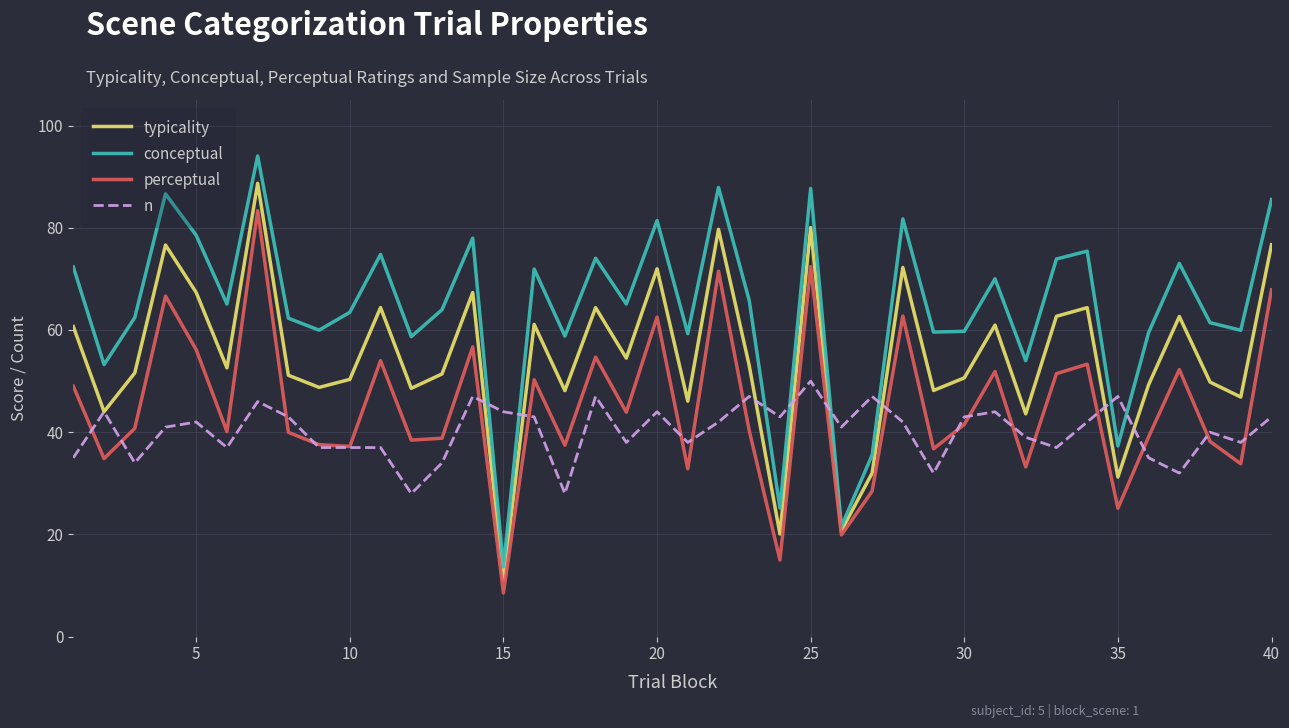

Is this an area chart (filled region under the line)?

No